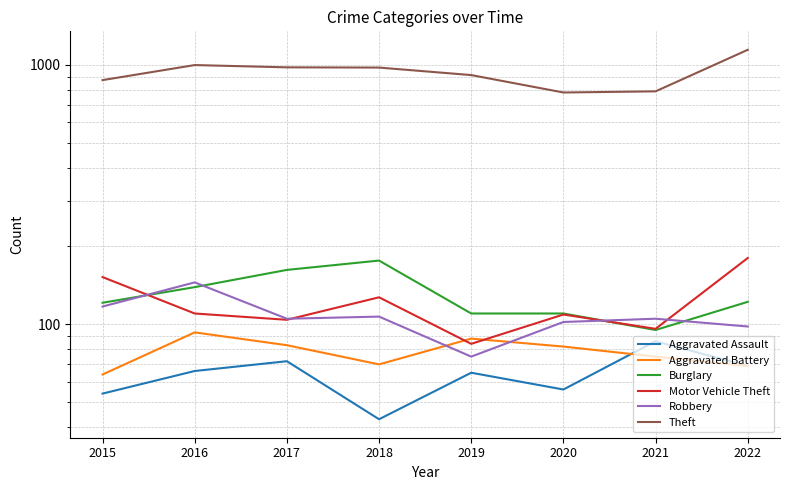

What is the sum of the Aggravated Assault values at 2019 and 2020?

121